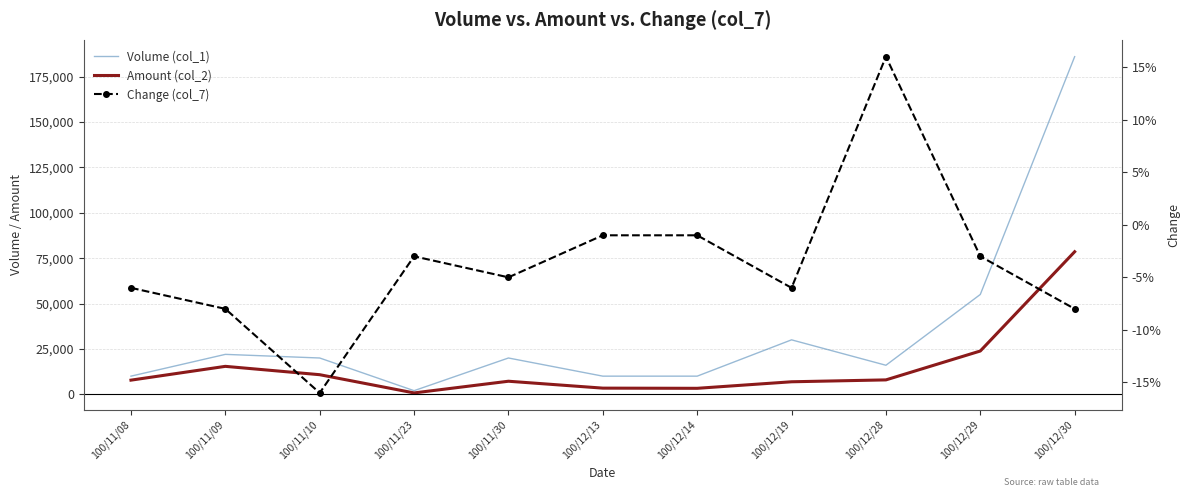

What is the lowest value of the Amount (col_2) series?

760.0